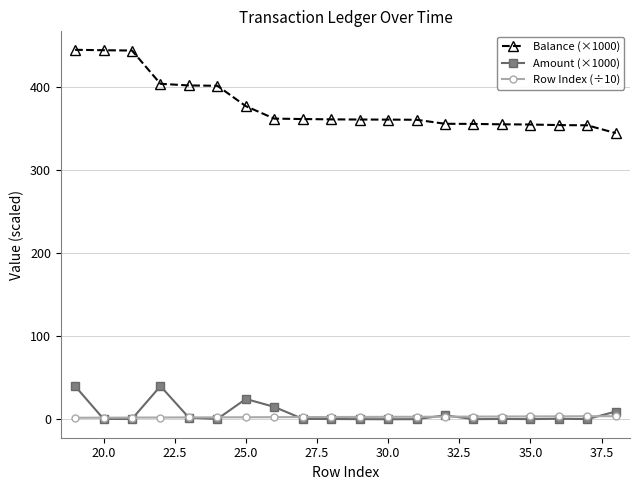

Is this an area chart (filled region under the line)?

No